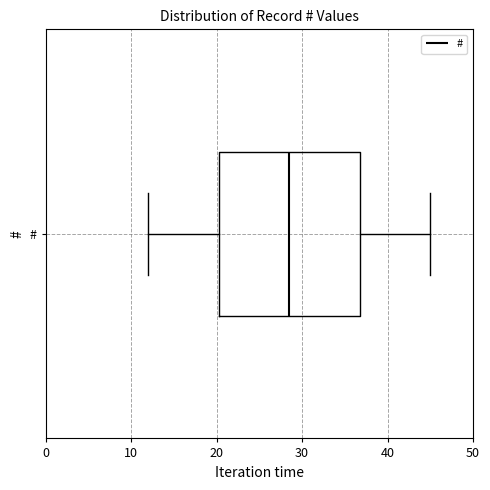

Where is the right edge of the box for # on the x-axis? The values are not printed on the chart, so give them approximately, as read against the axis.

37